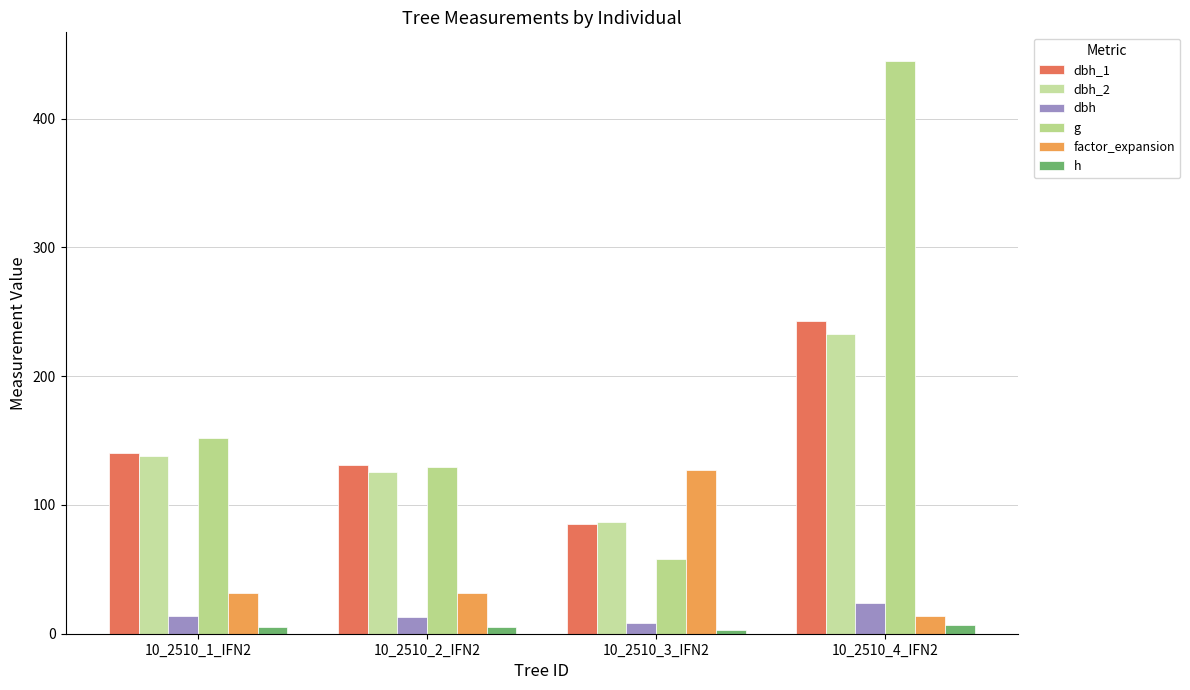

What is the minimum value for dbh_1?

85.0